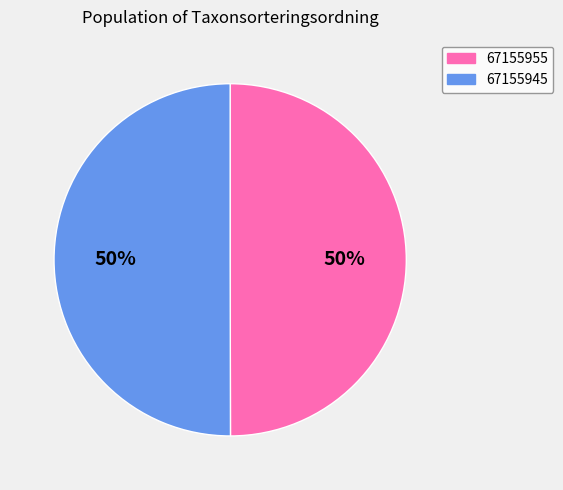

What percentage is the 67155955 slice, to the nearest percent?

50%